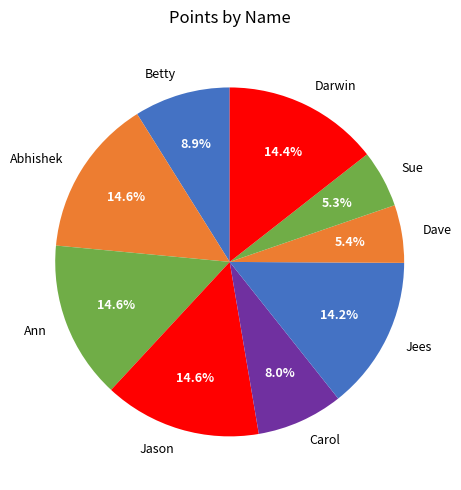

What portion of the pie excludes Betty?

91.1%